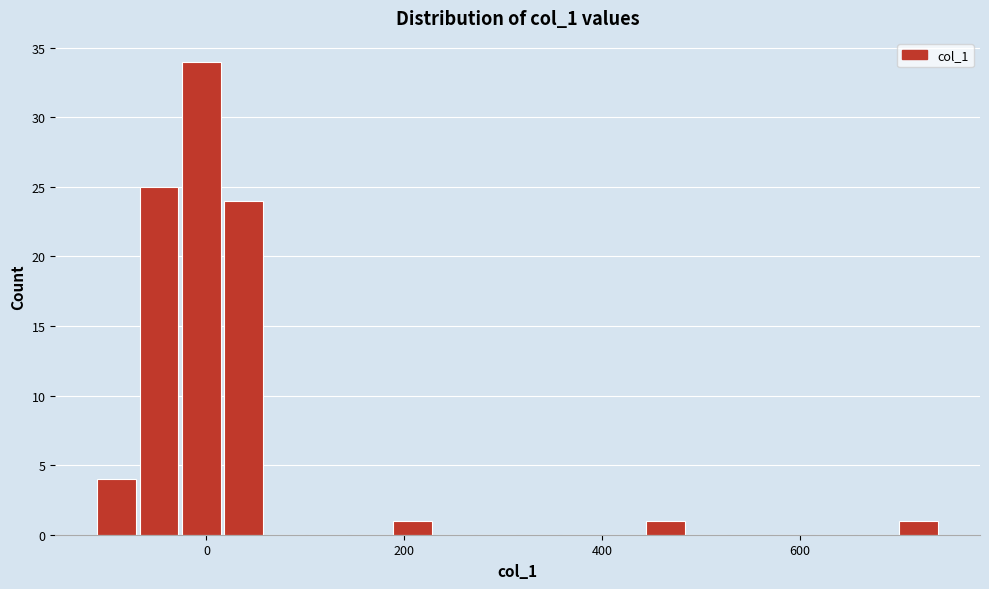

Read against the x-axis, roughly where is the centre of the tallest bar?

0